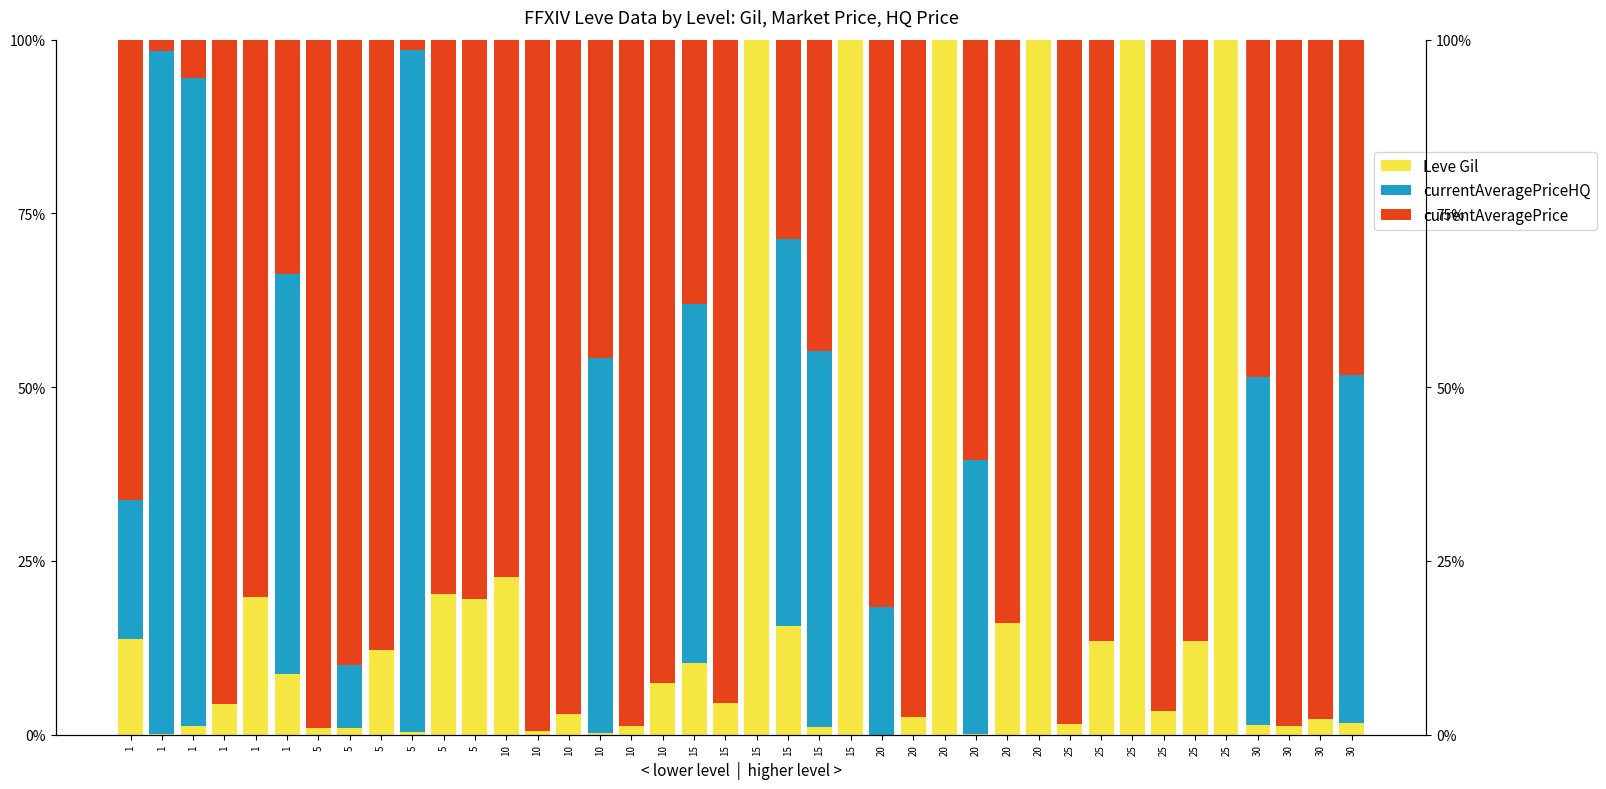

The currentAveragePrice series shows 1.7 at 10. True or false?

False